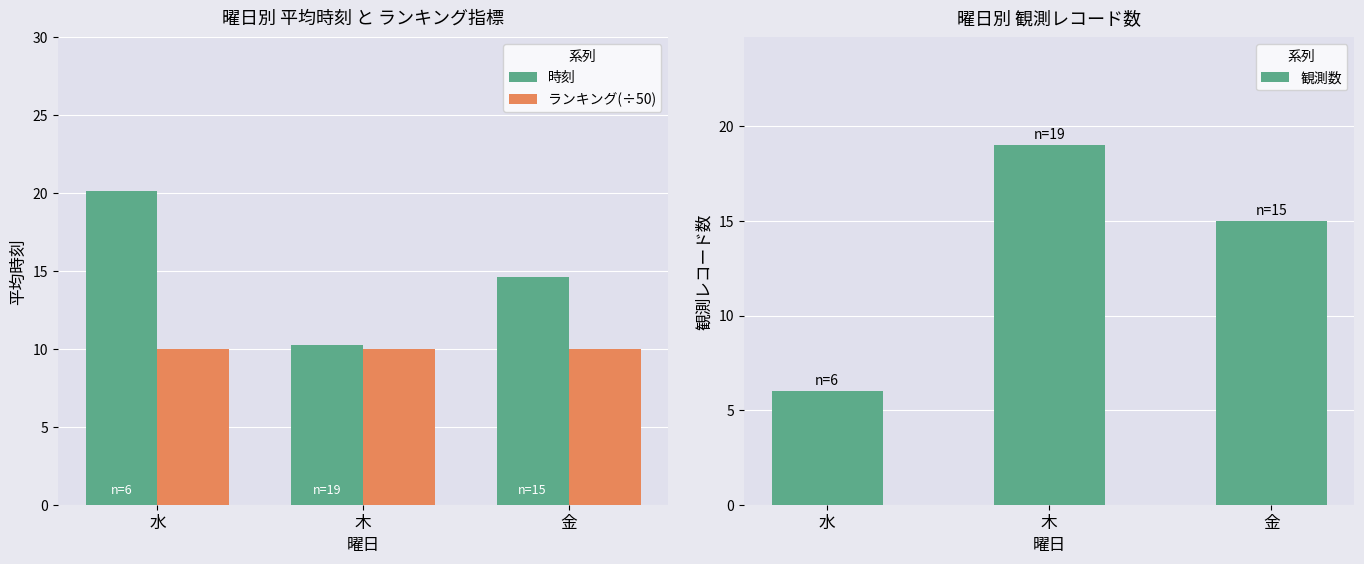

What is the label of the 1st bar from the right?

金